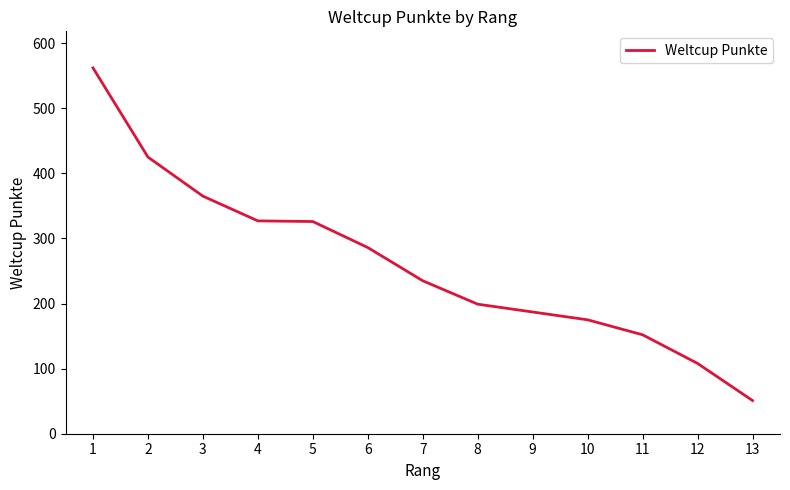

What is the sum of all values?

3398